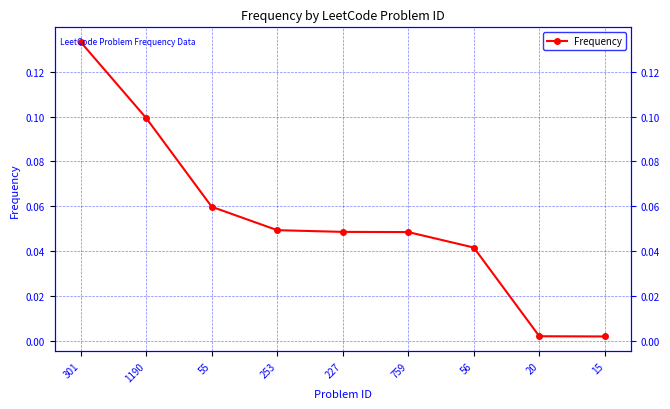

What is the average value?

0.1